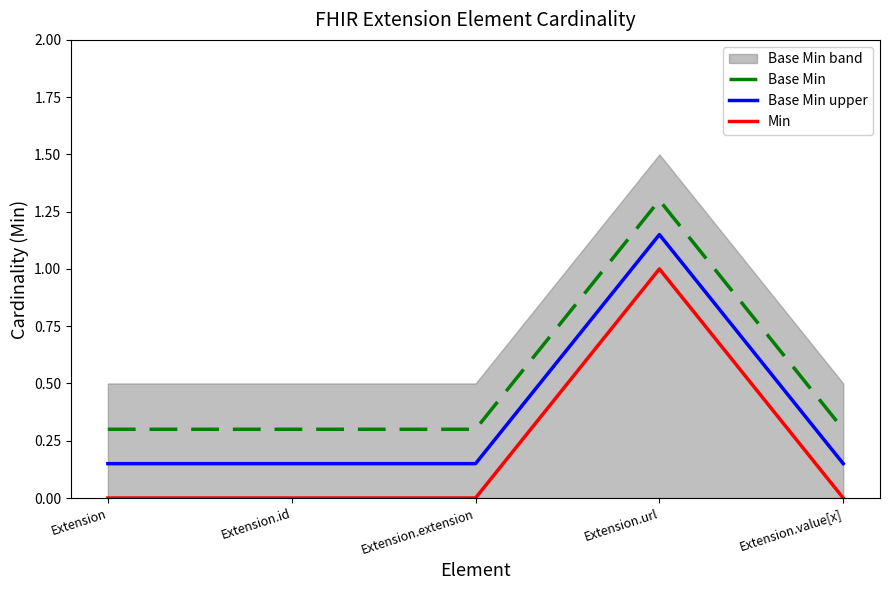

Which series has the widest spread of values?

Base Min